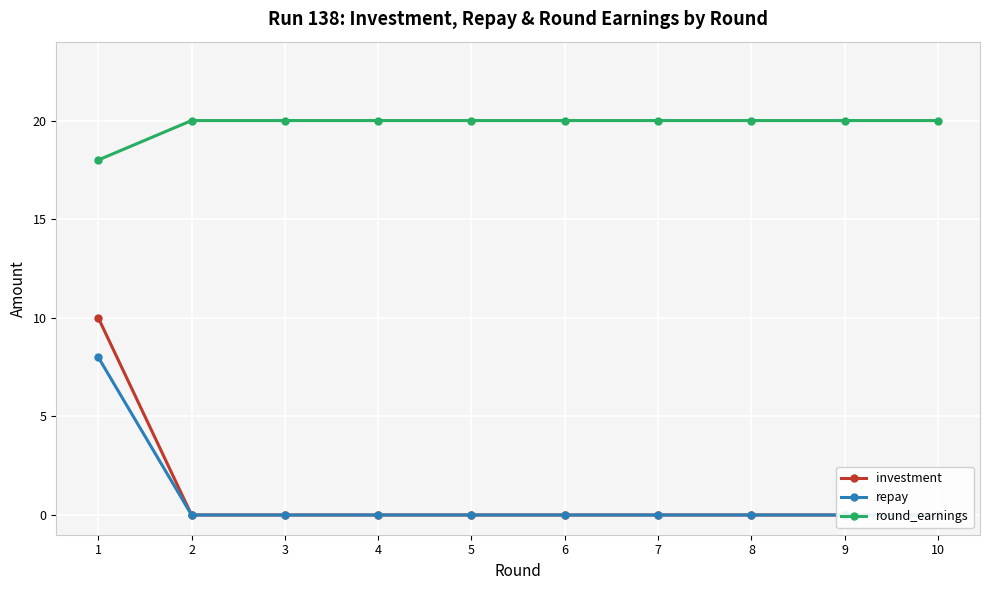

How many series are shown in this chart?

3